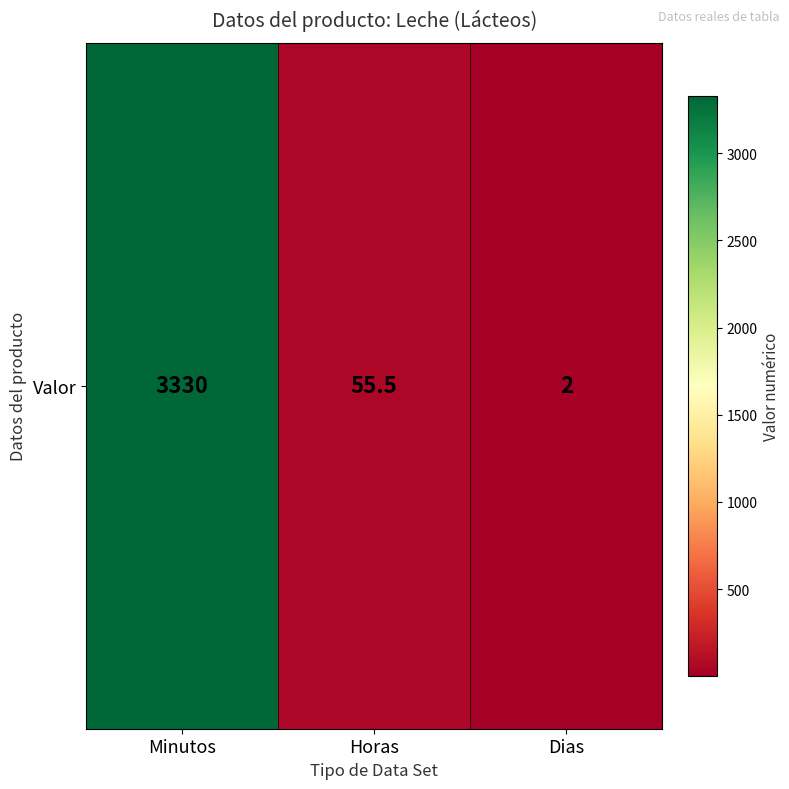

What is the minimum value shown in the chart?

2.0